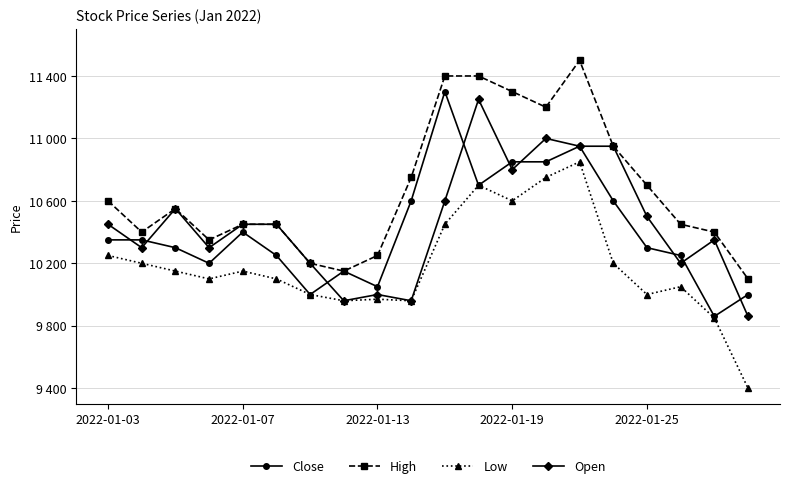

What are all the series names shown in the legend?

Close, High, Low, Open